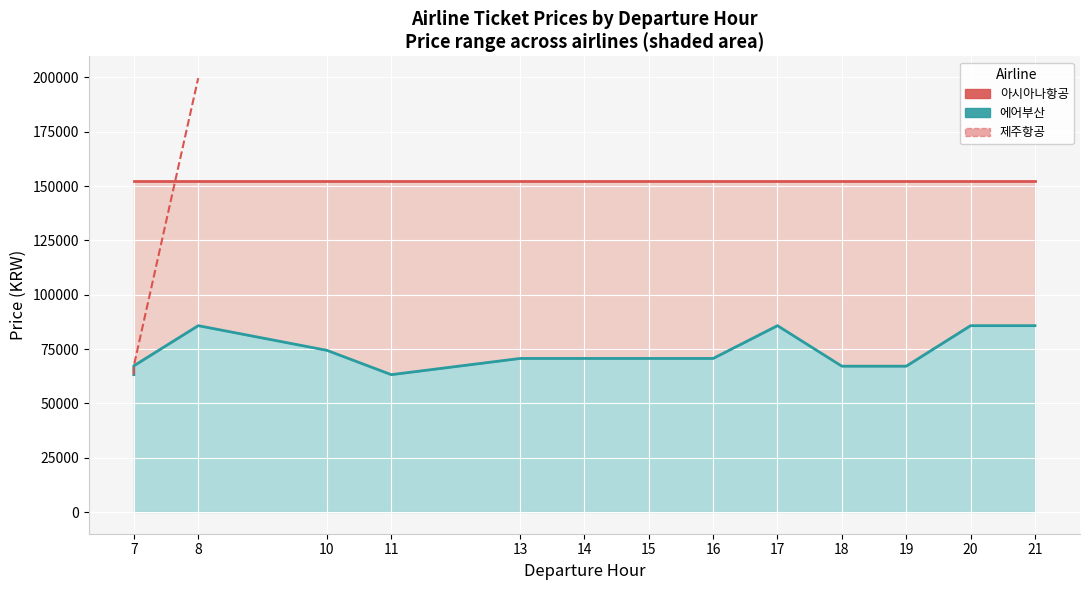

Which series has the largest total across all categories?

아시아나항공